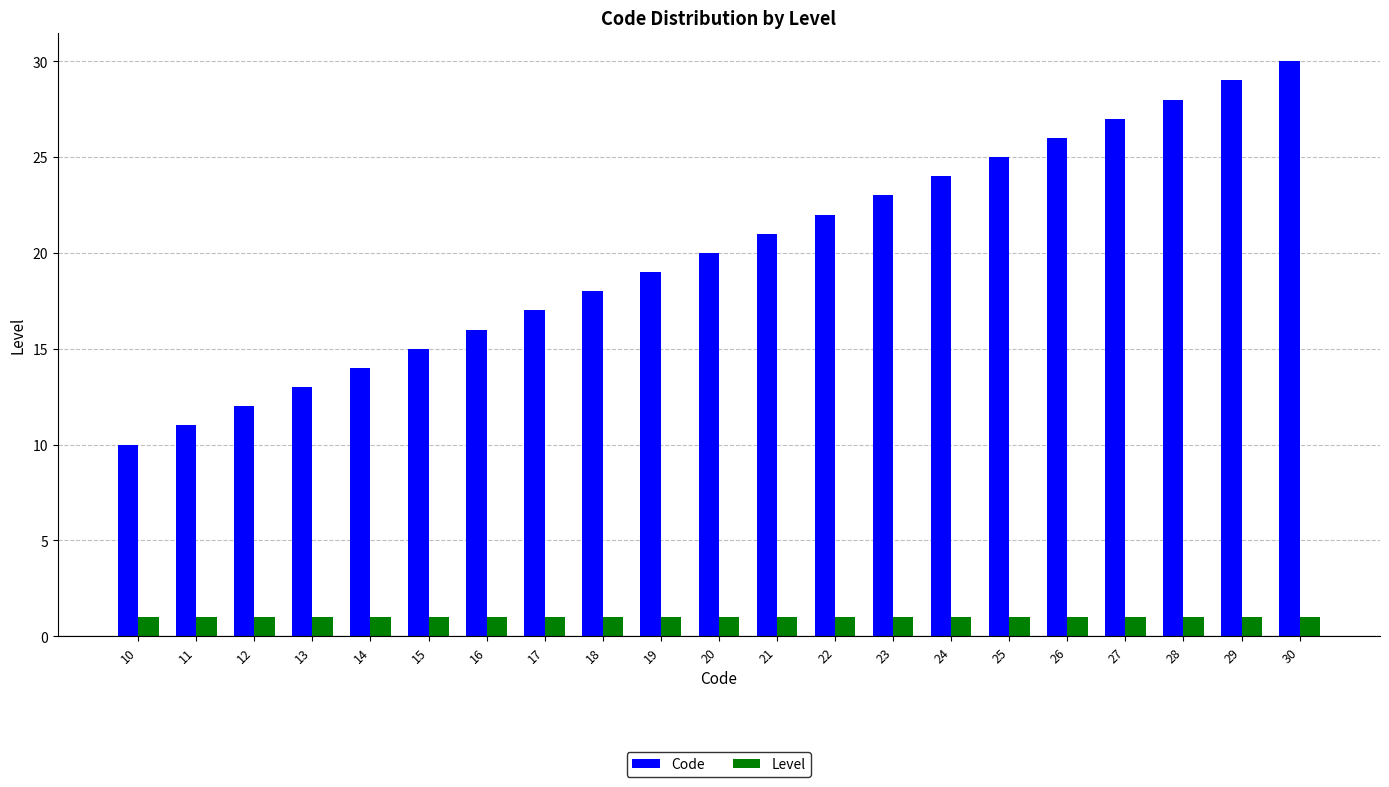

What is the difference between the maximum and minimum values in the Code series?

20